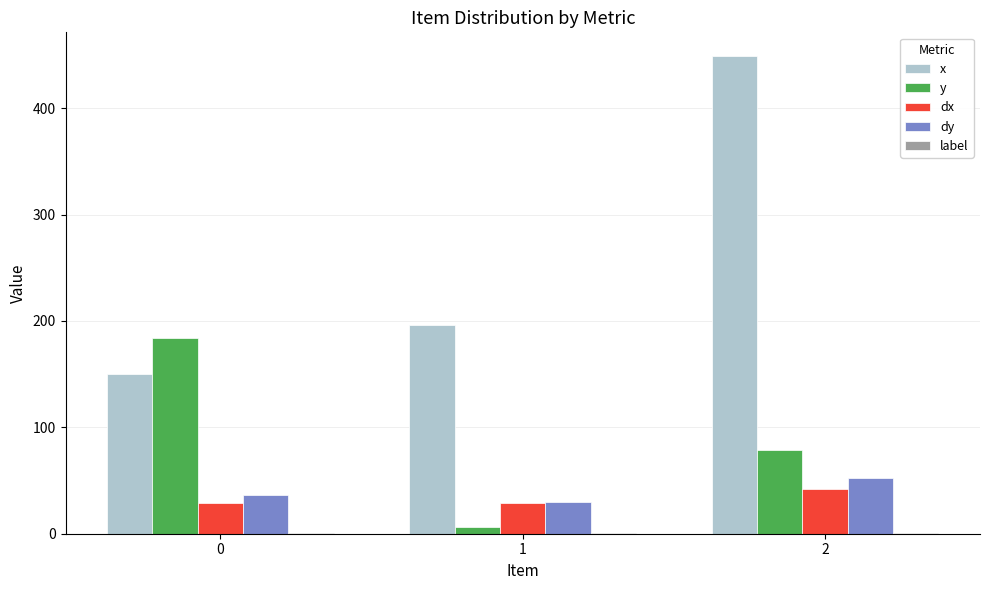

The x series shows 150.6 at 0. True or false?

True